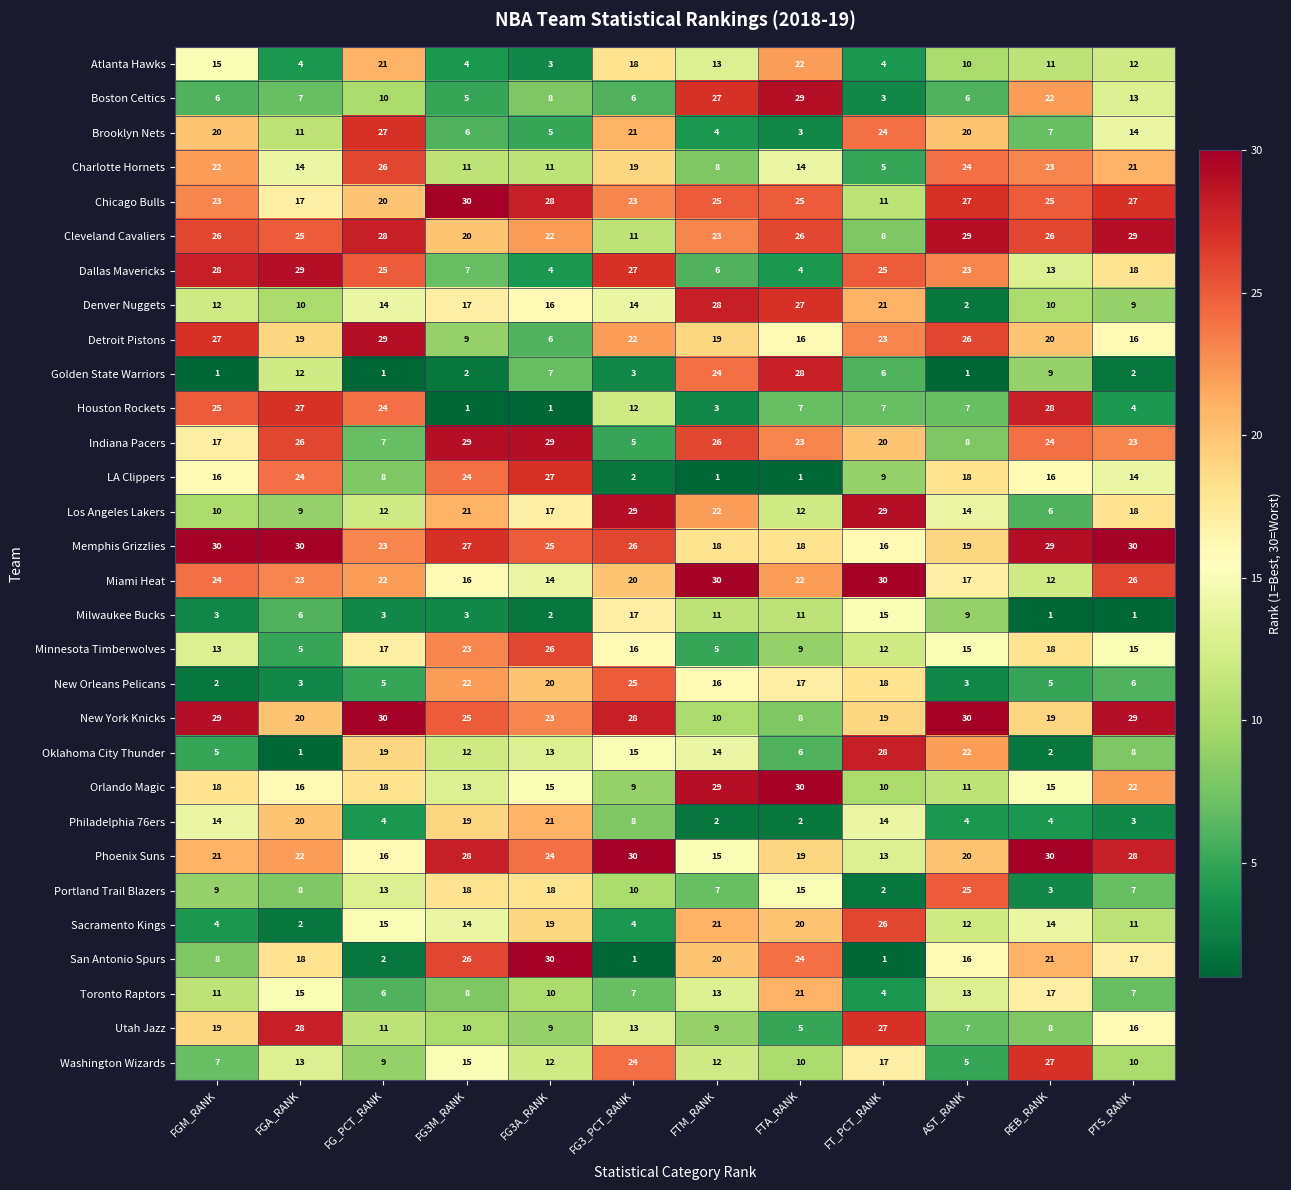

At which category is the sum across all series the highest?

FTA_RANK